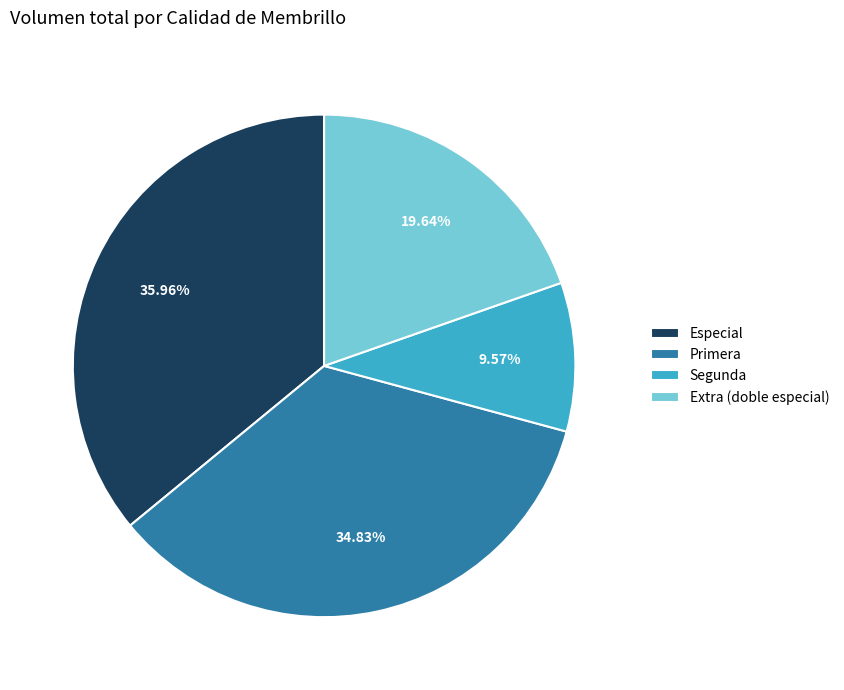

How many slices are in this pie chart?

4